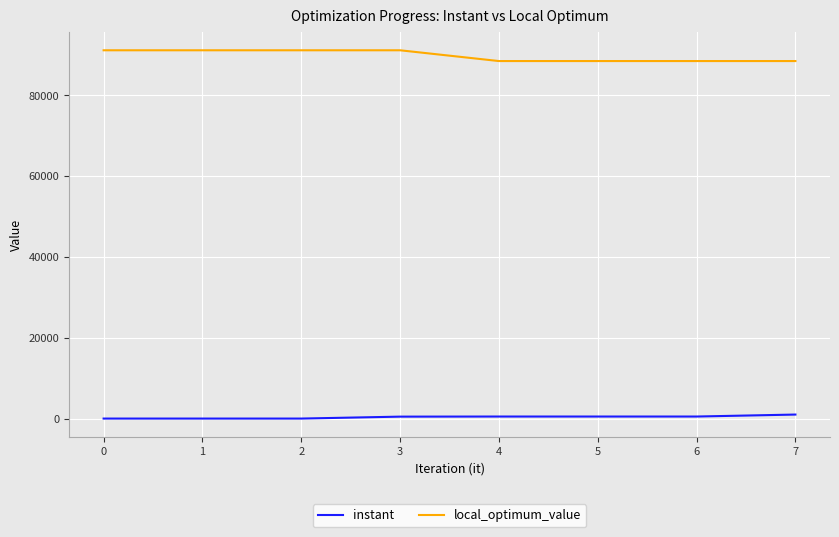

Does the chart have visible grid lines?

Yes